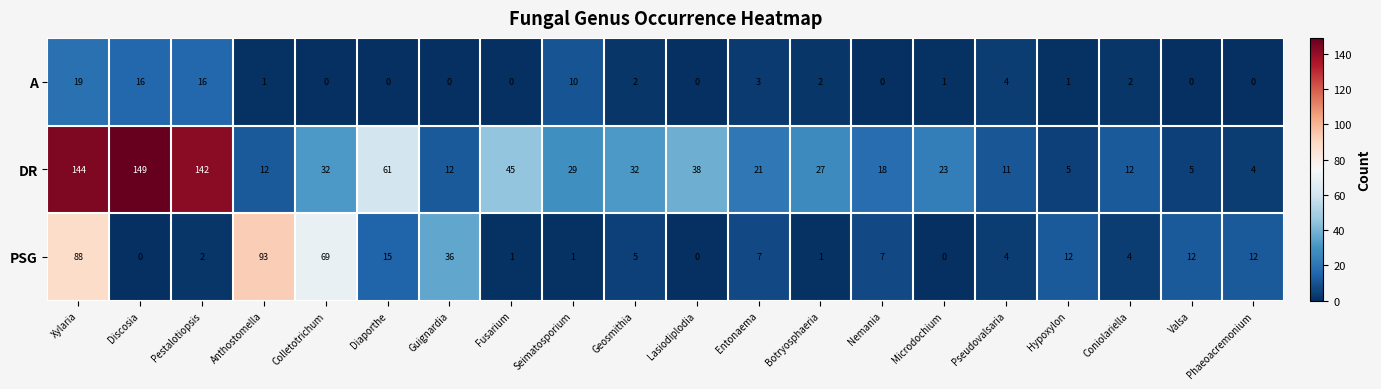

Which series has the largest total across all categories?

DR